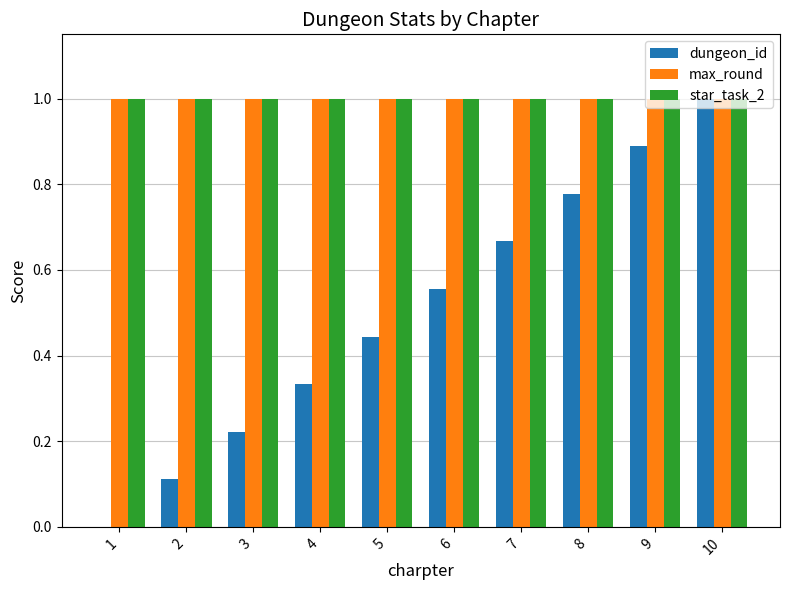

How many categories are shown in the chart?

10